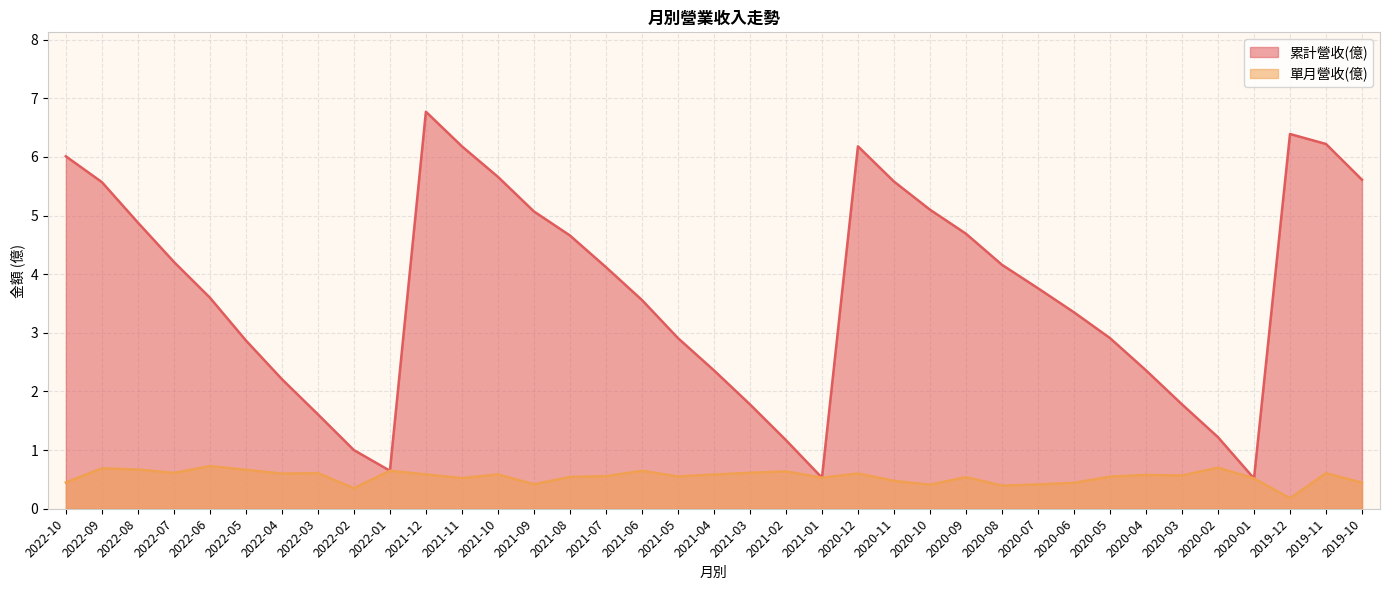

True or false: 單月營收(億) and 累計營收(億) intersect in this chart.

False